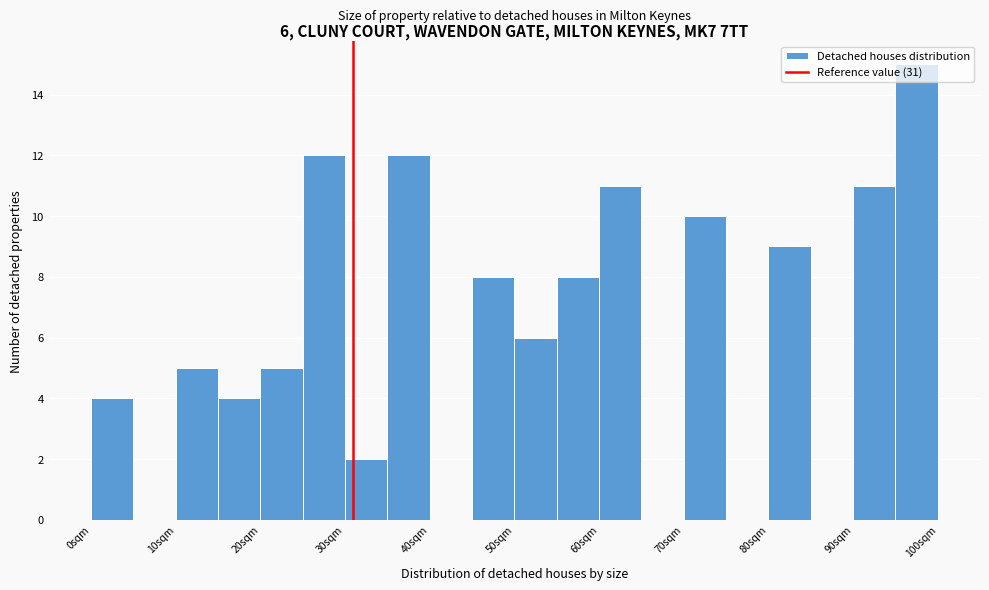

Over which range of the x-axis is the bar tallest?

95 to 100